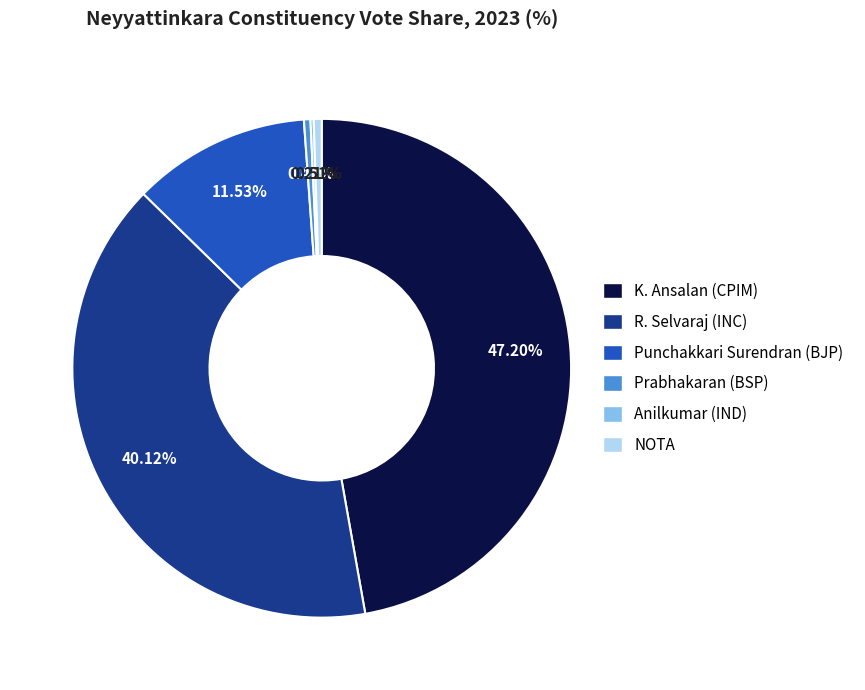

True or false: Punchakkari Surendran (BJP) accounts for 12% of the total.

True